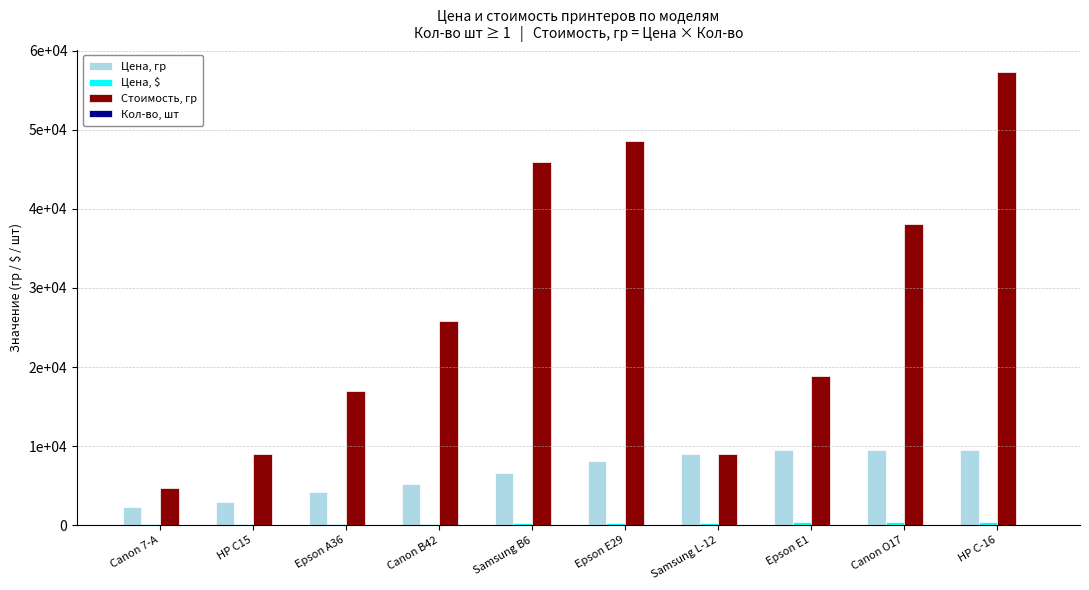

Which series has the largest total across all categories?

Стоимость, гр